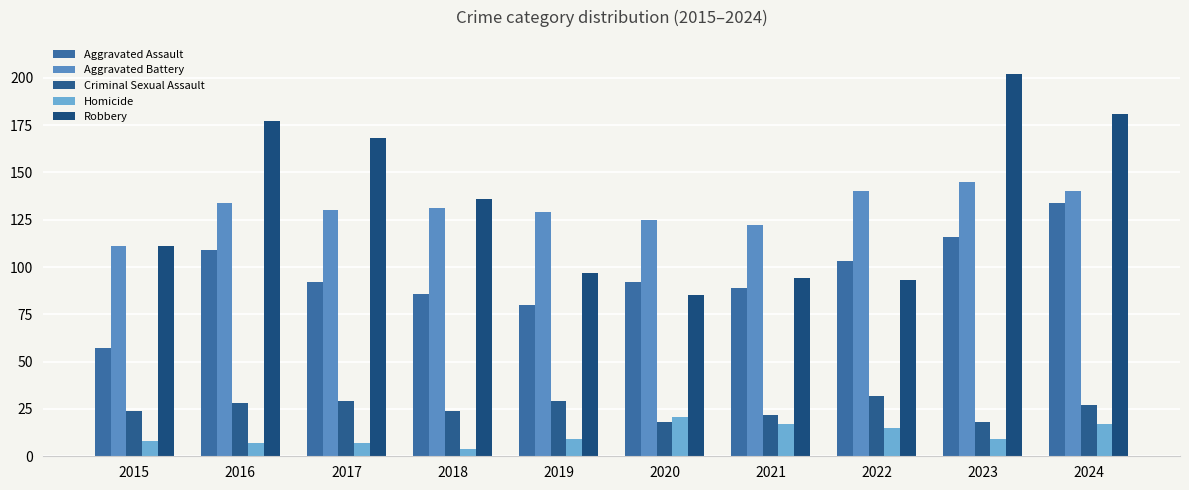

Rank the categories by Criminal Sexual Assault value from highest to lowest.

2022, 2017, 2019, 2016, 2024, 2015, 2018, 2021, 2020, 2023